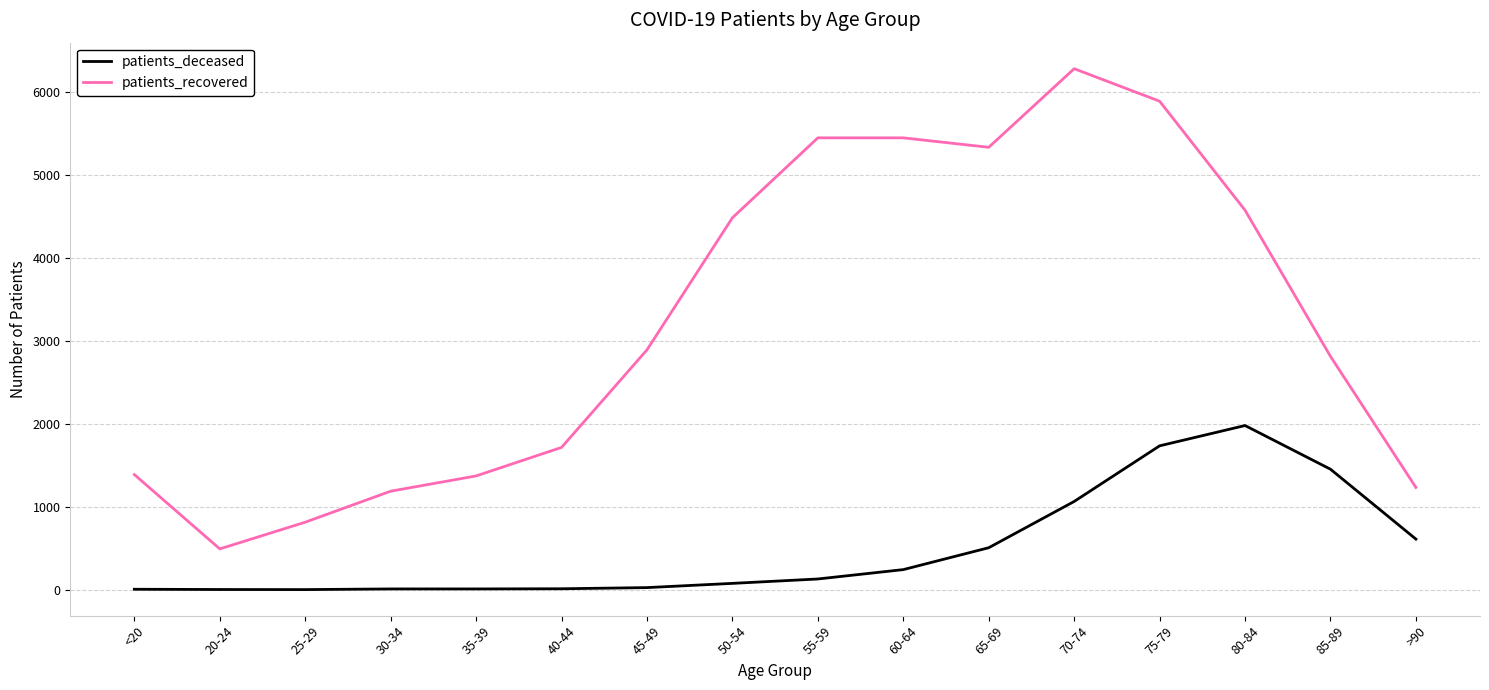

True or false: patients_deceased and patients_recovered cross at least once.

False